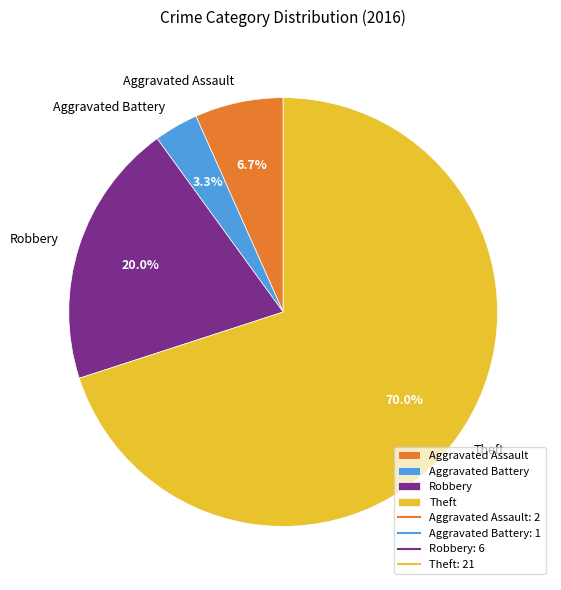

The Aggravated Assault slice represents 7% of the pie. True or false?

True